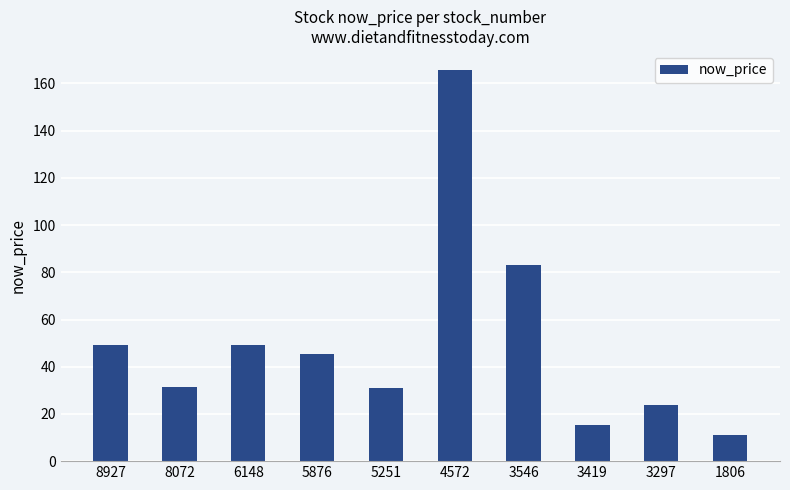

What is the value of the 2nd bar from the left?

31.6